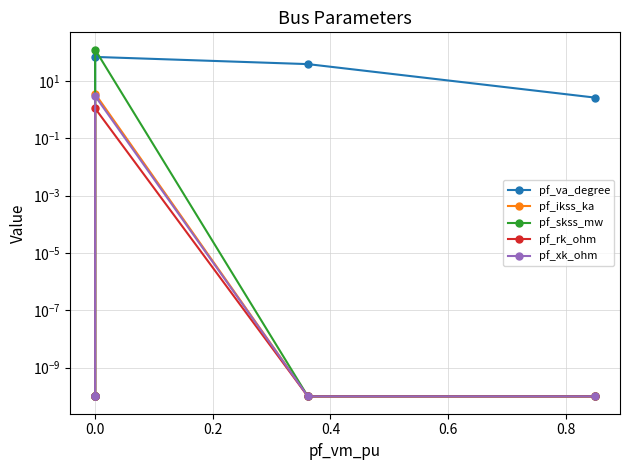

What are all the series names shown in the legend?

pf_va_degree, pf_ikss_ka, pf_skss_mw, pf_rk_ohm, pf_xk_ohm